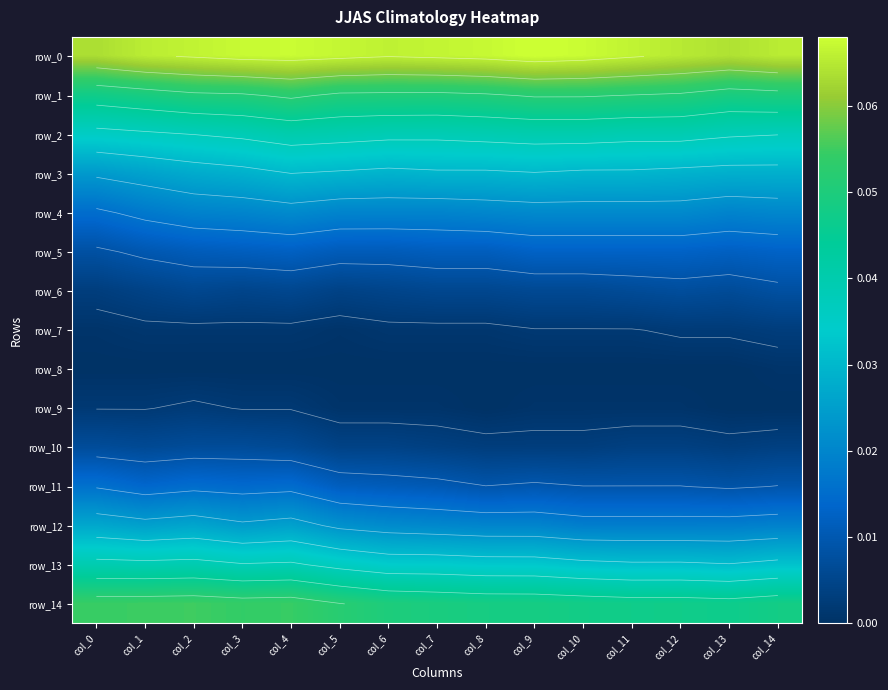

At which label is row_8 closest to 0?

col_0